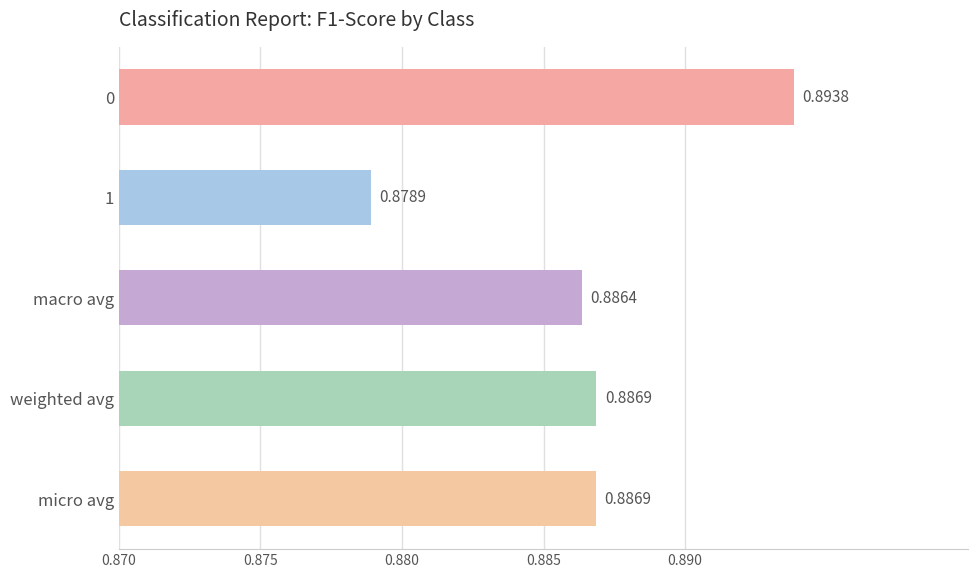

What is the sum of the values at micro avg and macro avg?

1.8